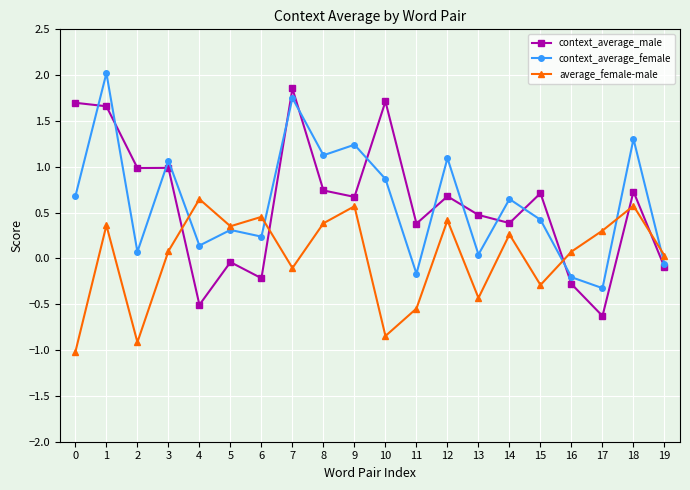

Which series changed the most between 9 and 16?

context_average_female